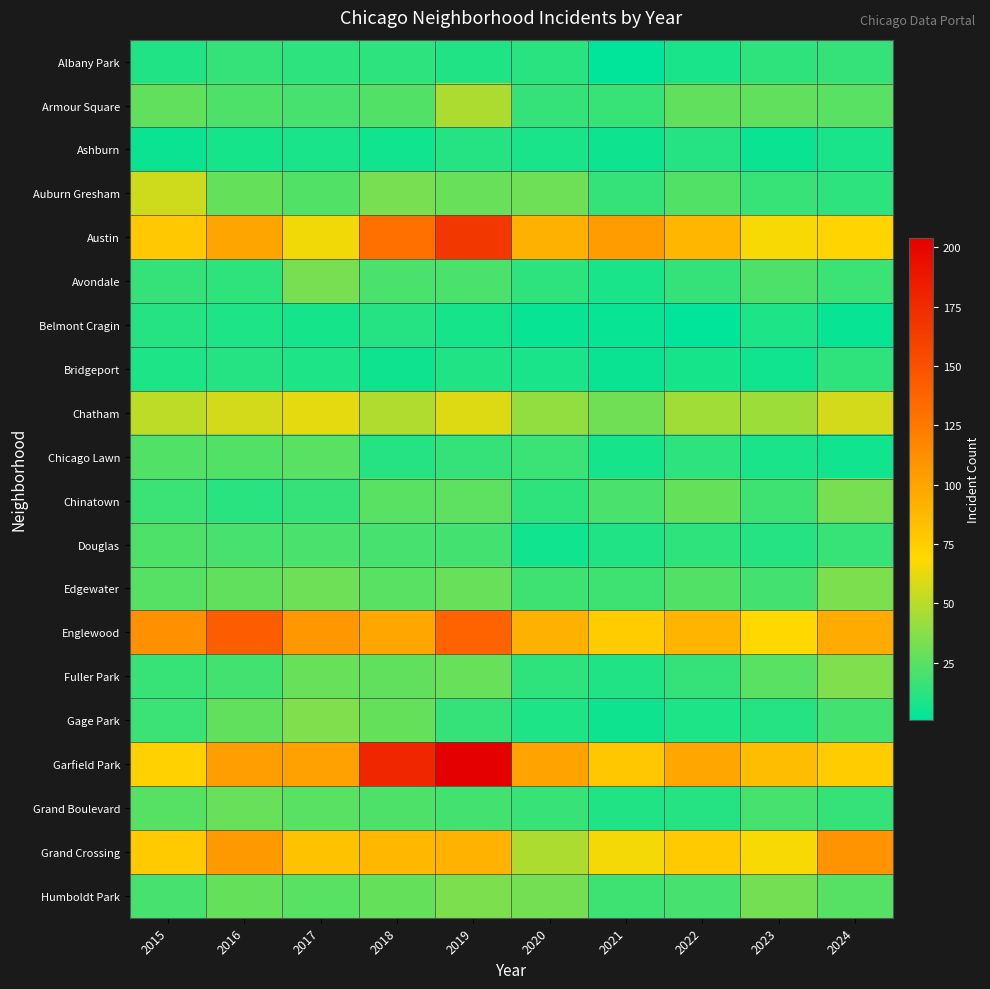

What is the spread (max minus min) of values at 2022?

97